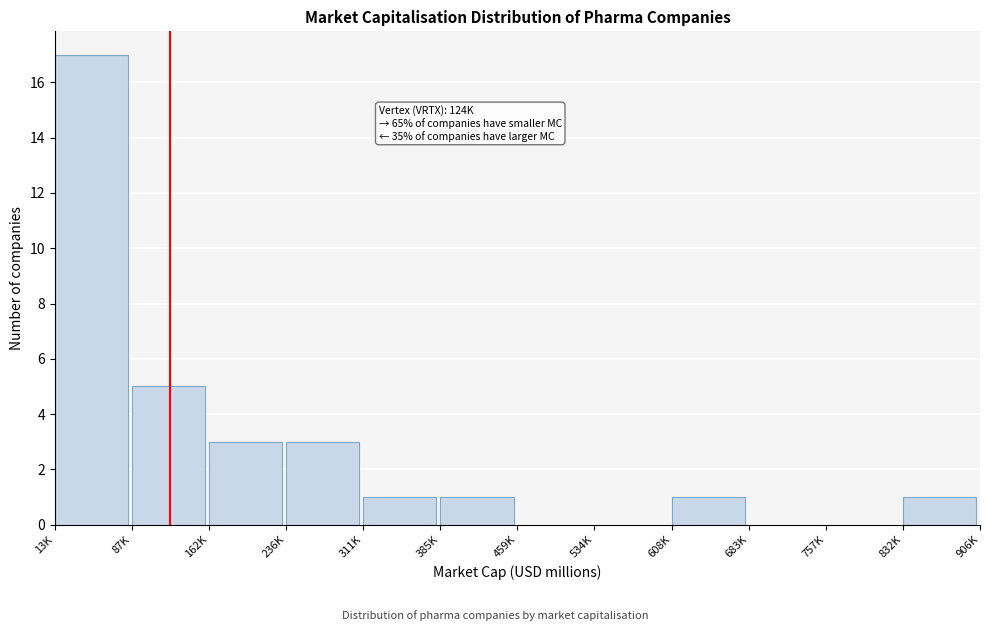

Reading right to left, what are all the values shown in this chart?

832K=1	757K=0	683K=0	608K=1	534K=0	459K=0	385K=1	311K=1	236K=3	162K=3	87K=5	13K=17